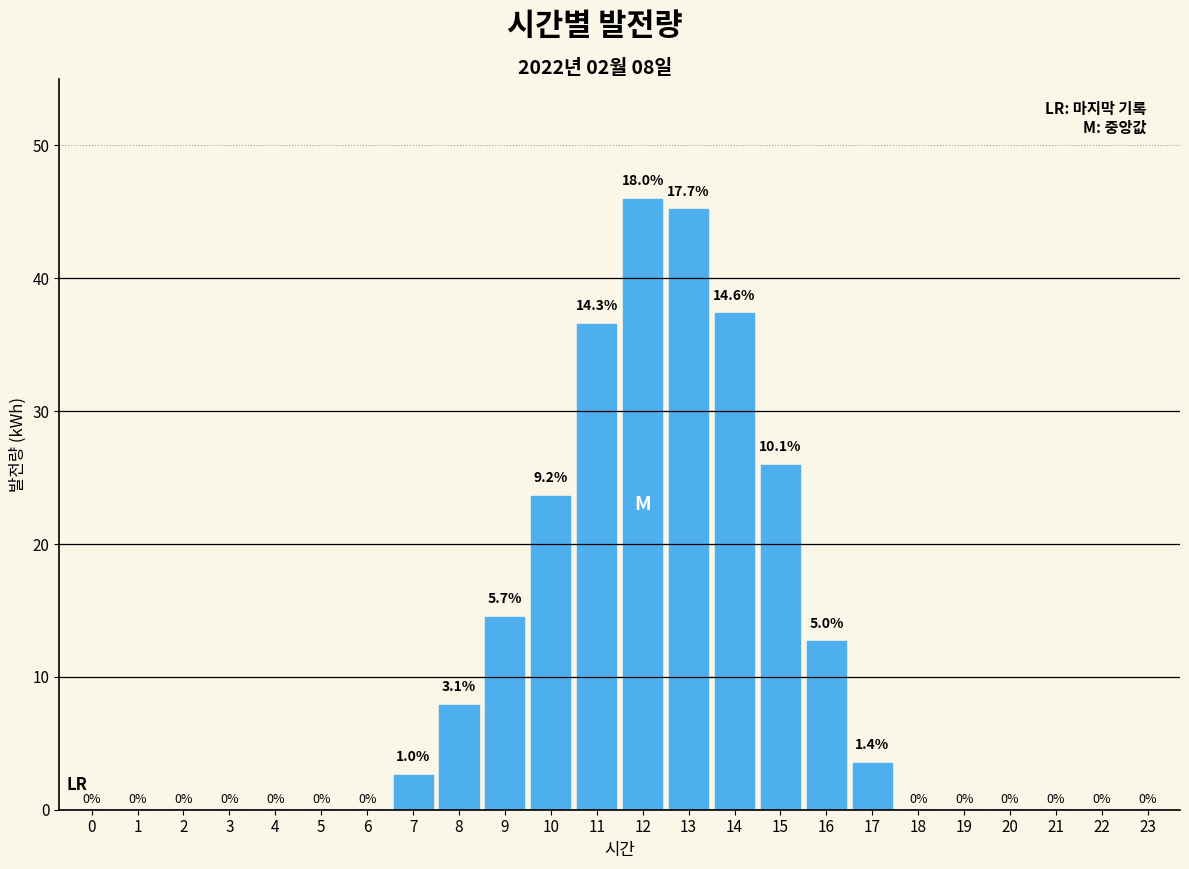

Between 14 and 17, which is larger?

14